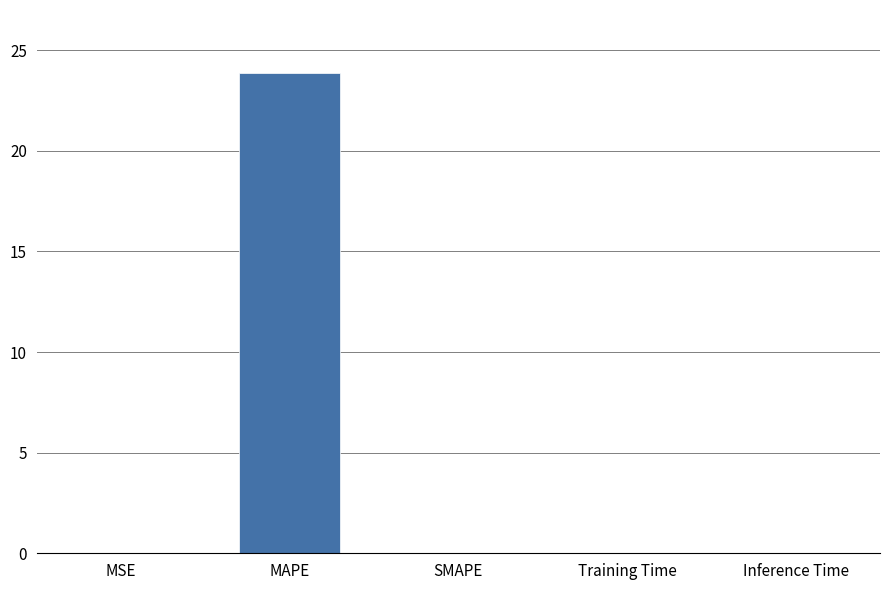

Which label corresponds to the largest value in the chart?

MAPE